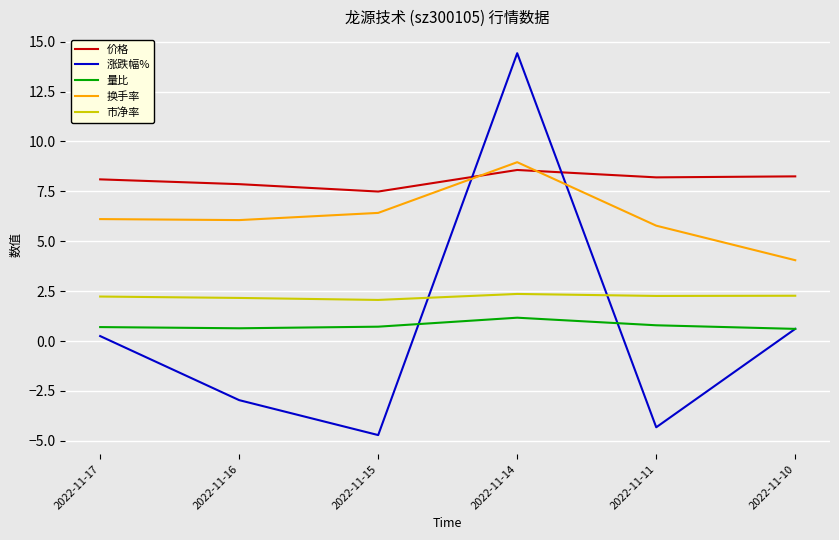

How many lines are shown in the chart?

5